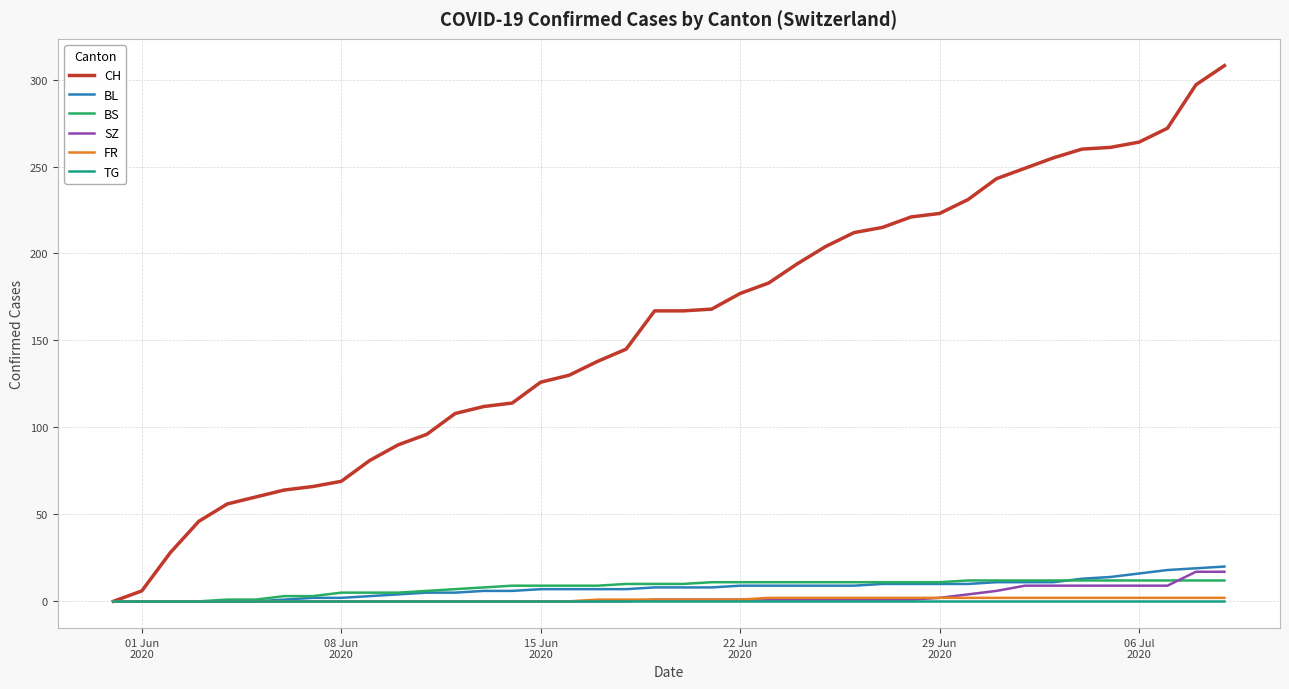

Which series has the widest spread of values?

CH